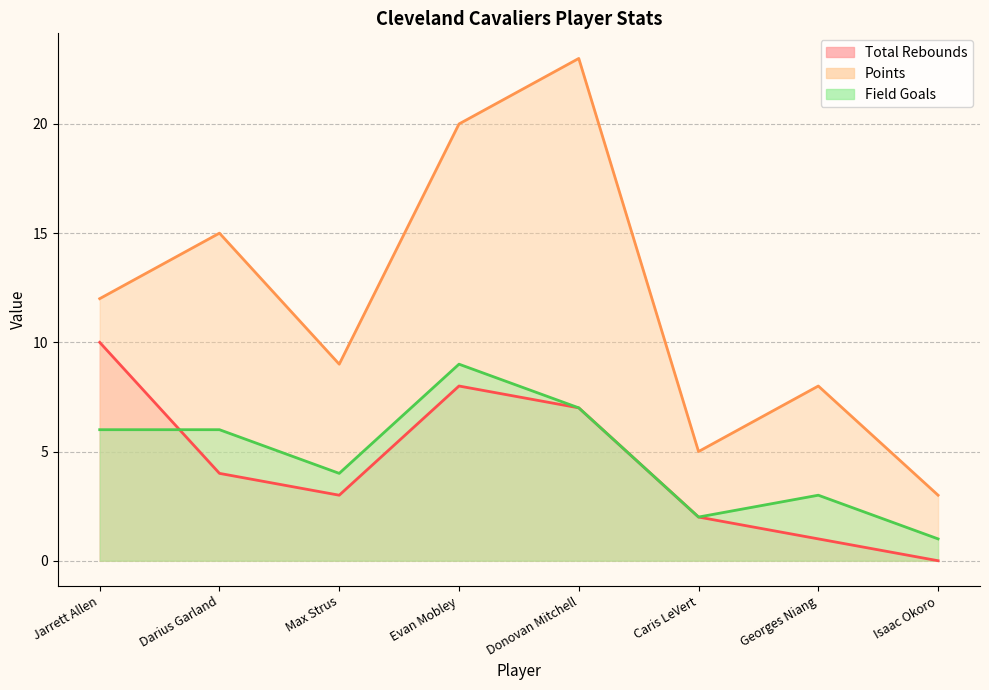

At which label does Points first exceed 12?

Darius Garland